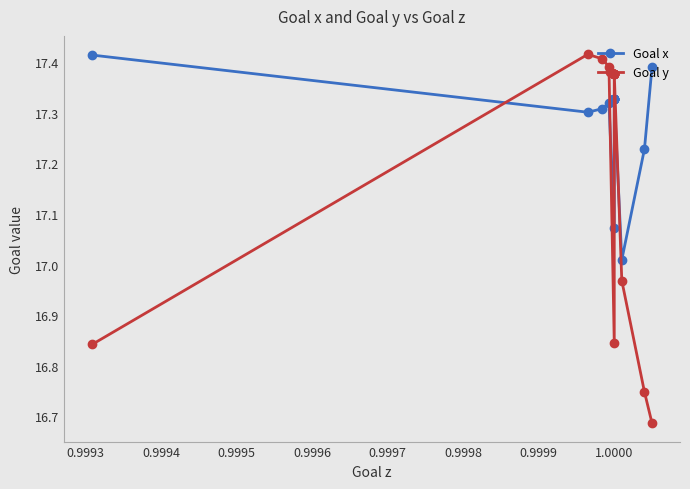

Which series has the largest range (max minus min)?

Goal y